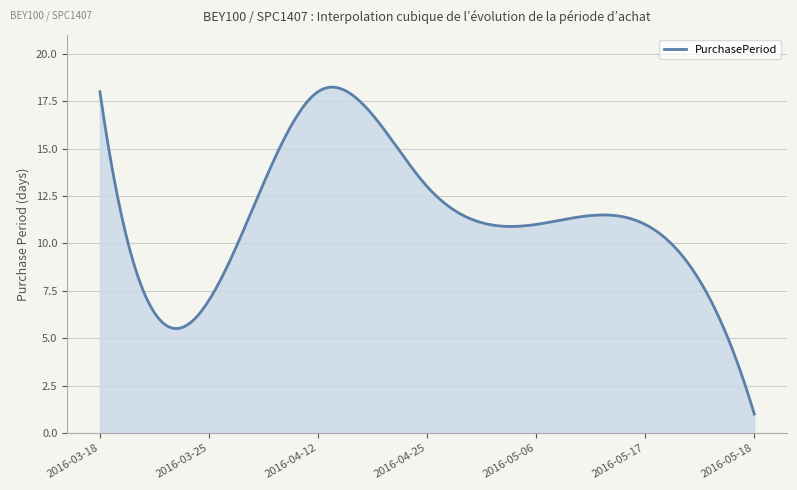

Rank the categories by value from highest to lowest.

2016-03-18, 2016-04-12, 2016-04-25, 2016-05-06, 2016-05-17, 2016-03-25, 2016-05-18